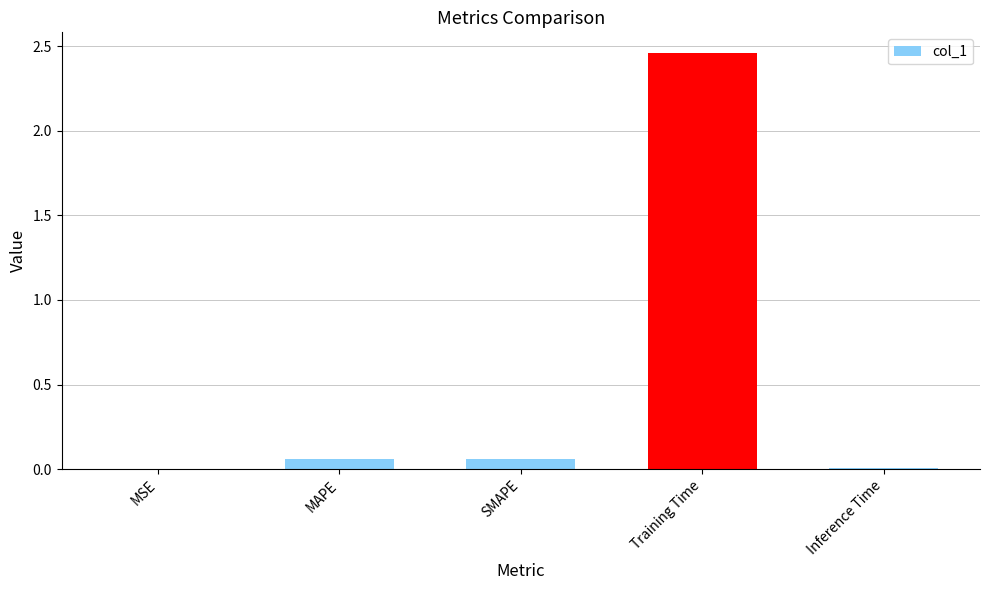

Are the bars horizontal?

No